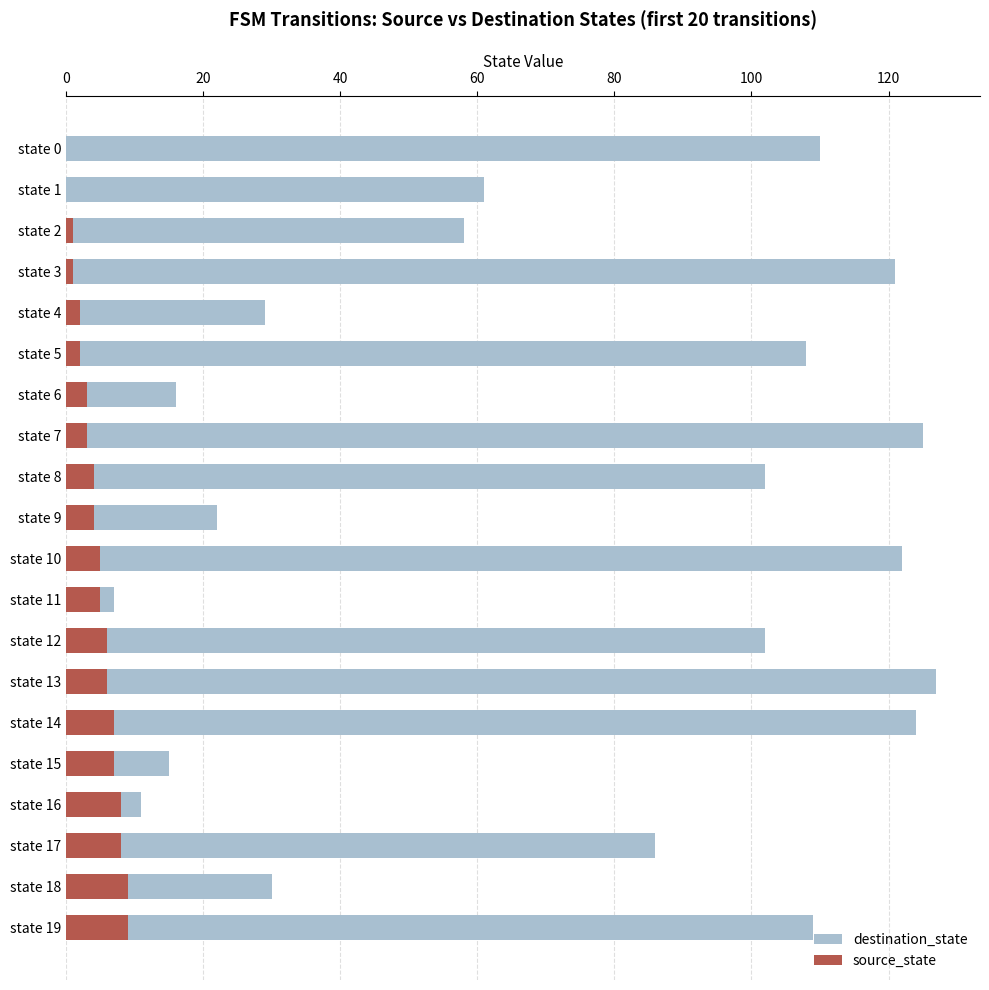

Which series has the largest range (max minus min)?

destination_state